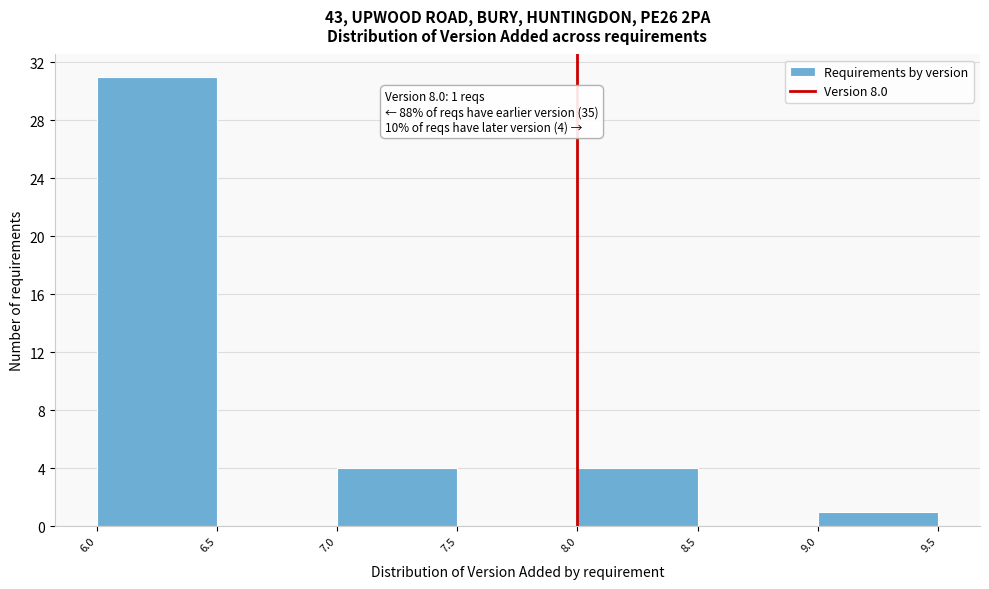

Over which range of the x-axis is the bar tallest?

6.0 to 6.5